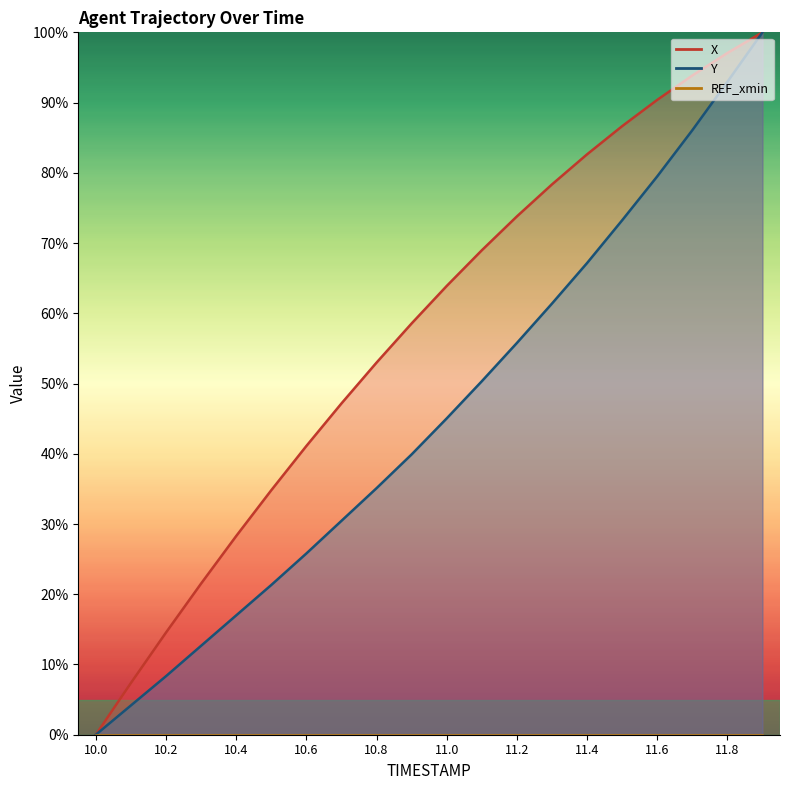

At which category is the sum across all series the highest?

11.9